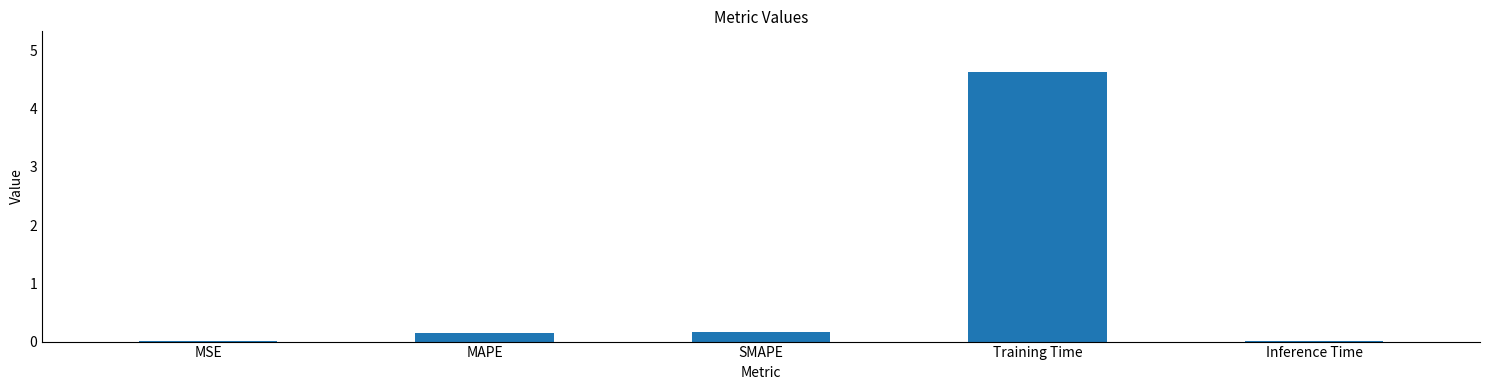

True or false: the data shows 0.2 at SMAPE.

True